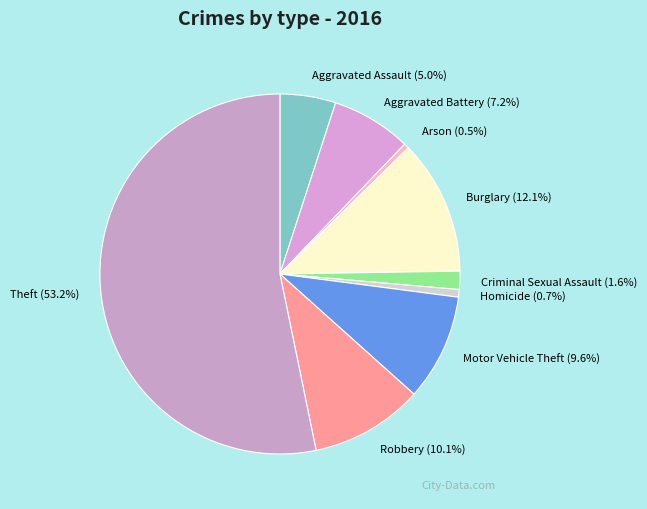

What percentage do Arson and Criminal Sexual Assault together represent?

2.1%